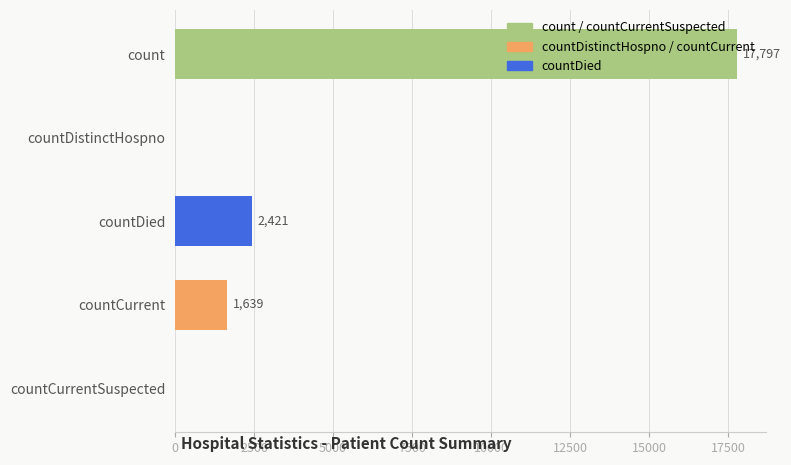

What is the sum of all values?

21857